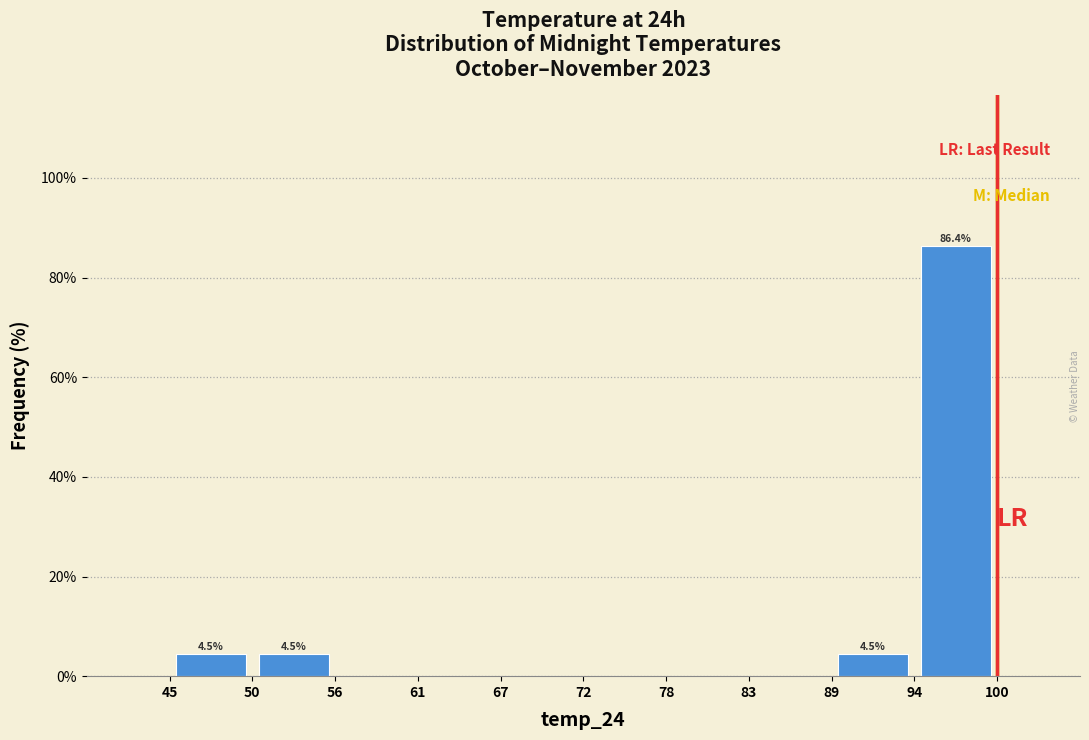

Over which range of the x-axis is the bar tallest?

94 to 100